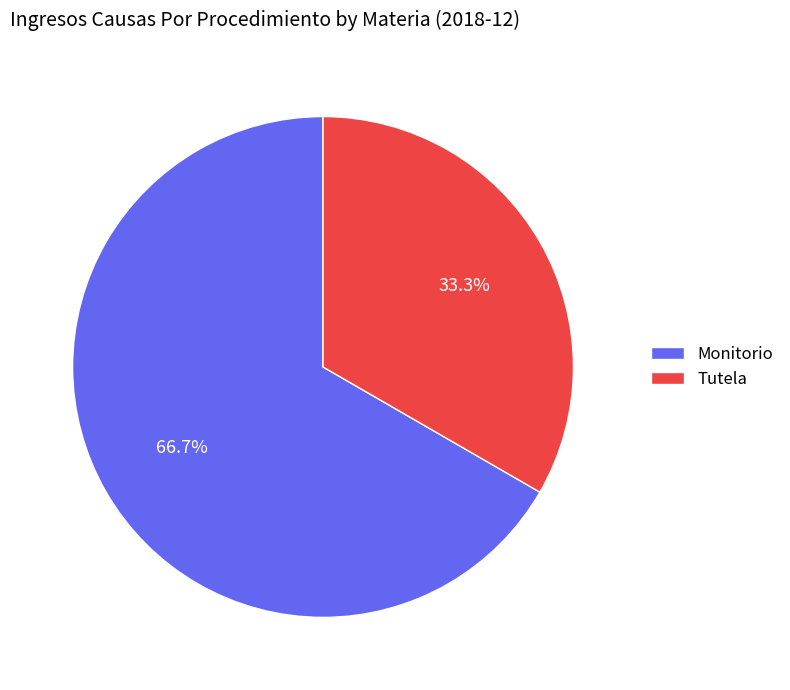

Does Monitorio account for over 50% of the chart?

Yes